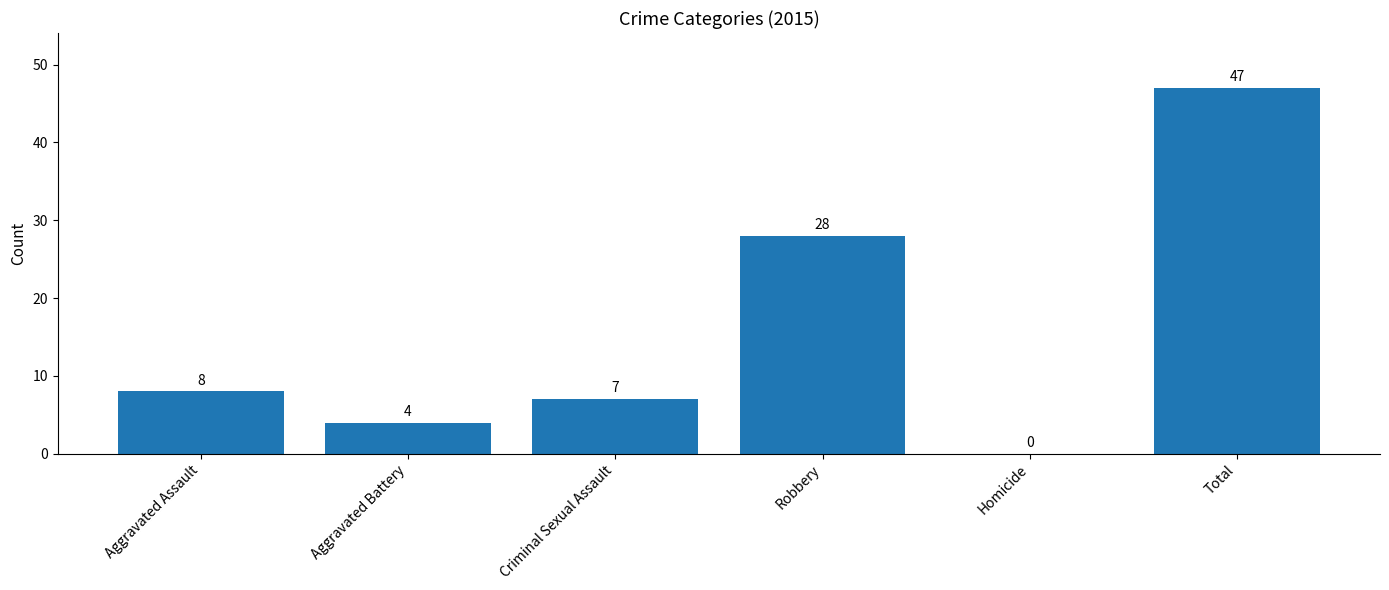

Reading right to left, extract all data points from this chart.

47	0	28	7	4	8